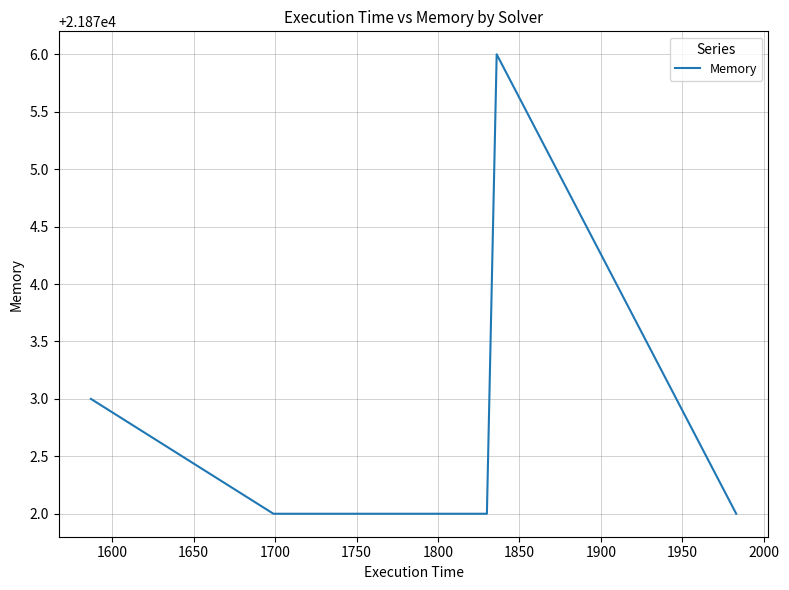

What is the greatest value displayed?

21876